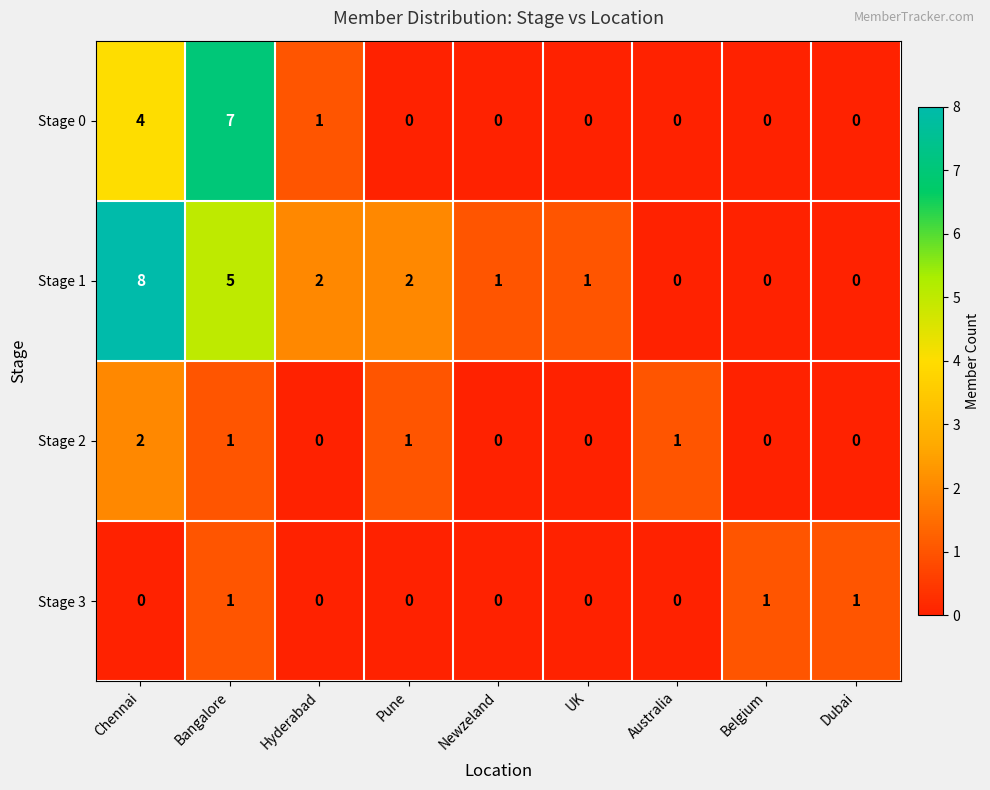

How many Stage 1 values are between 0 and 2?

7